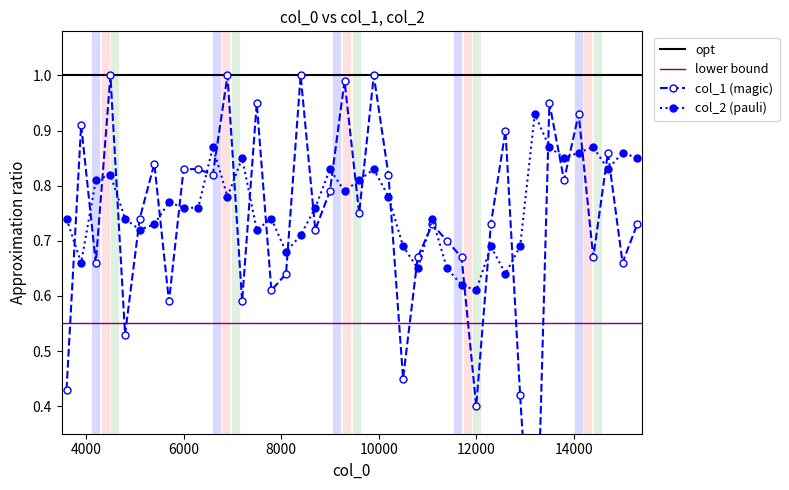

True or false: col_2 has more than 1 interior local peaks.

True